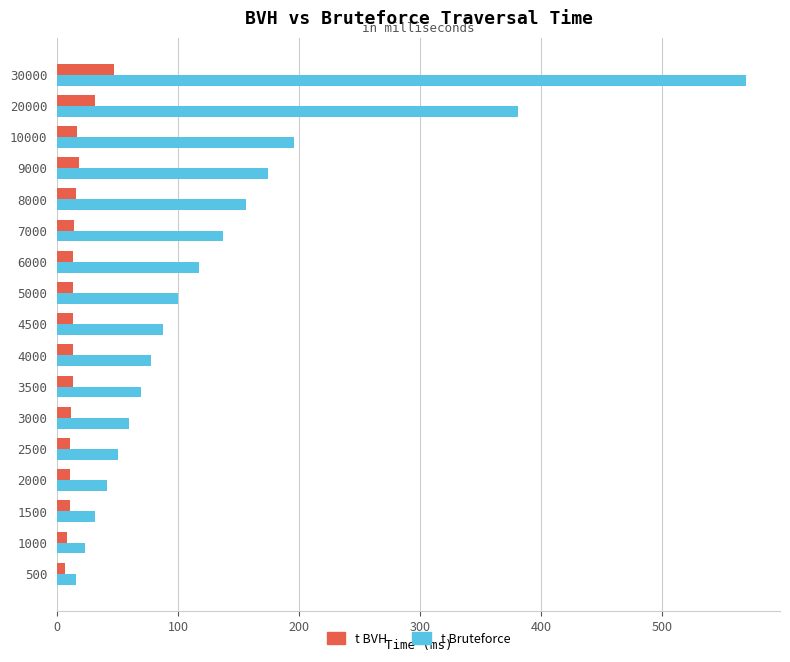

What is the minimum value shown in the chart?

6.7